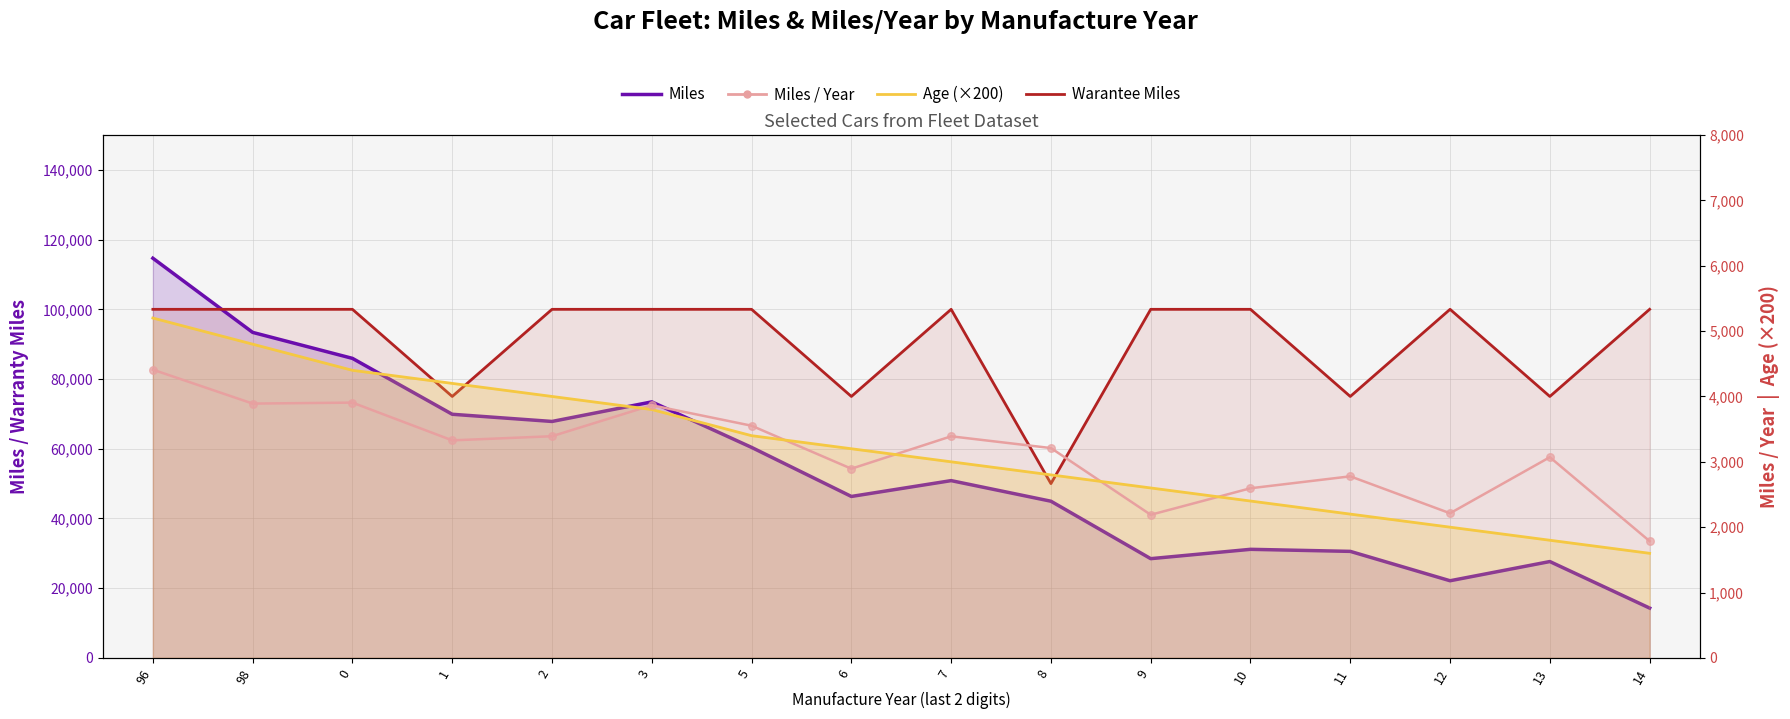

What is the total value across all series at 3?

181109.9